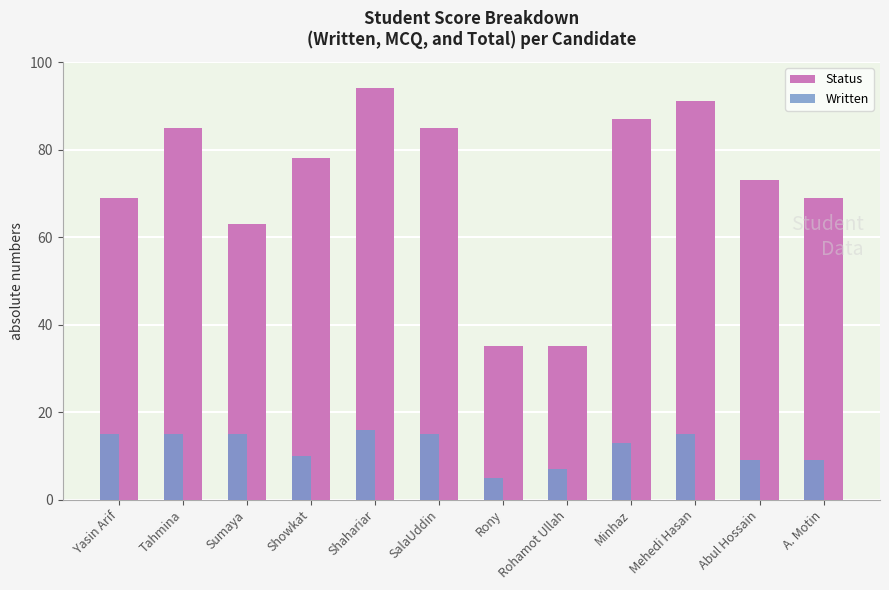

What is the average value of the Written series?

12